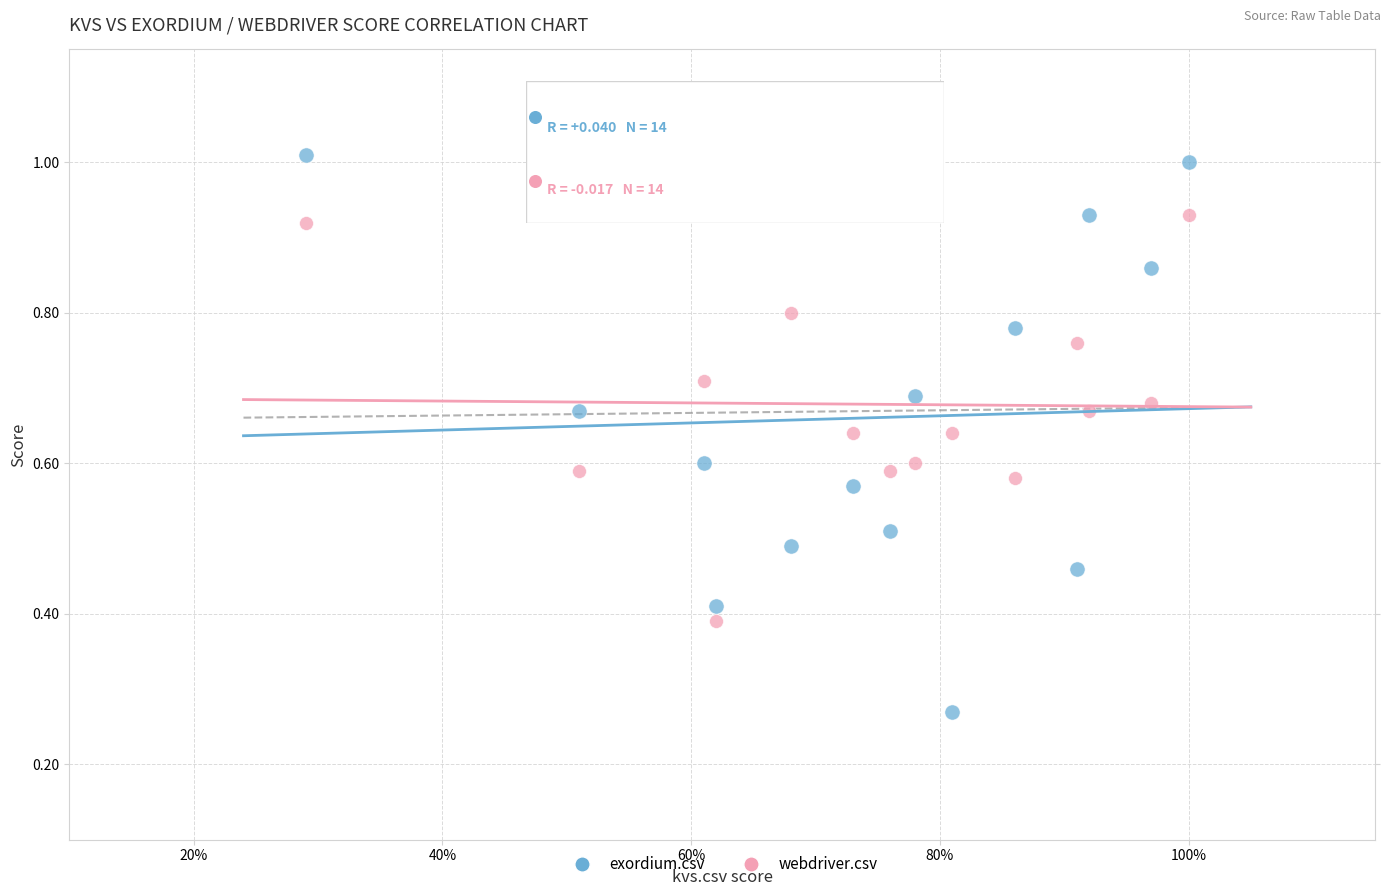

Which series reaches the maximum Y coordinate?

exordium.csv